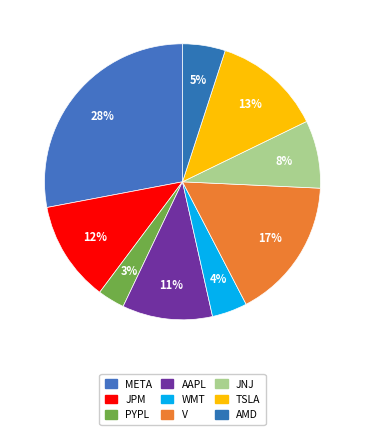

Count the number of slices in the pie.

9